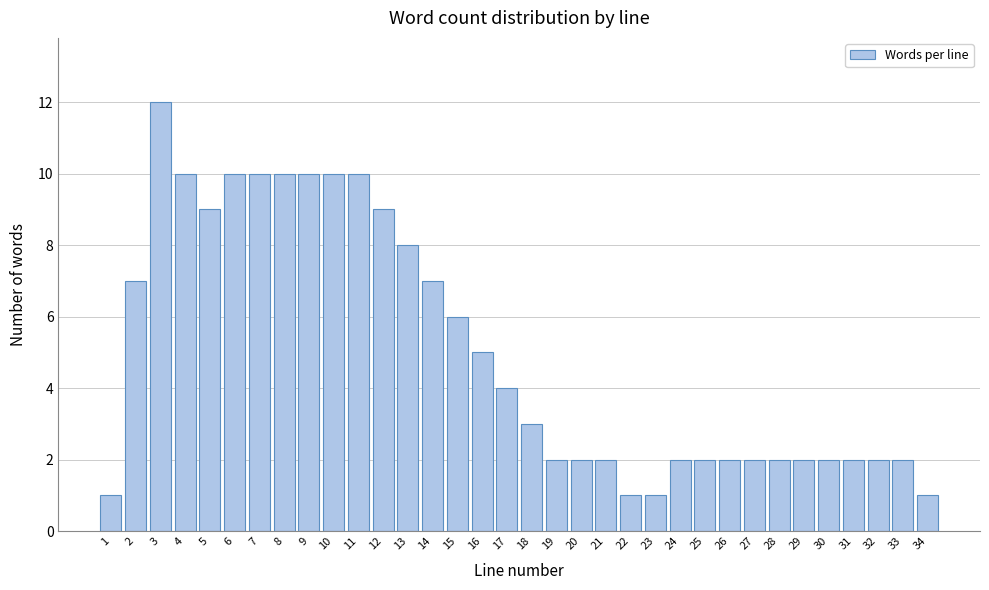

At which category does the chart reach its peak across all series?

3